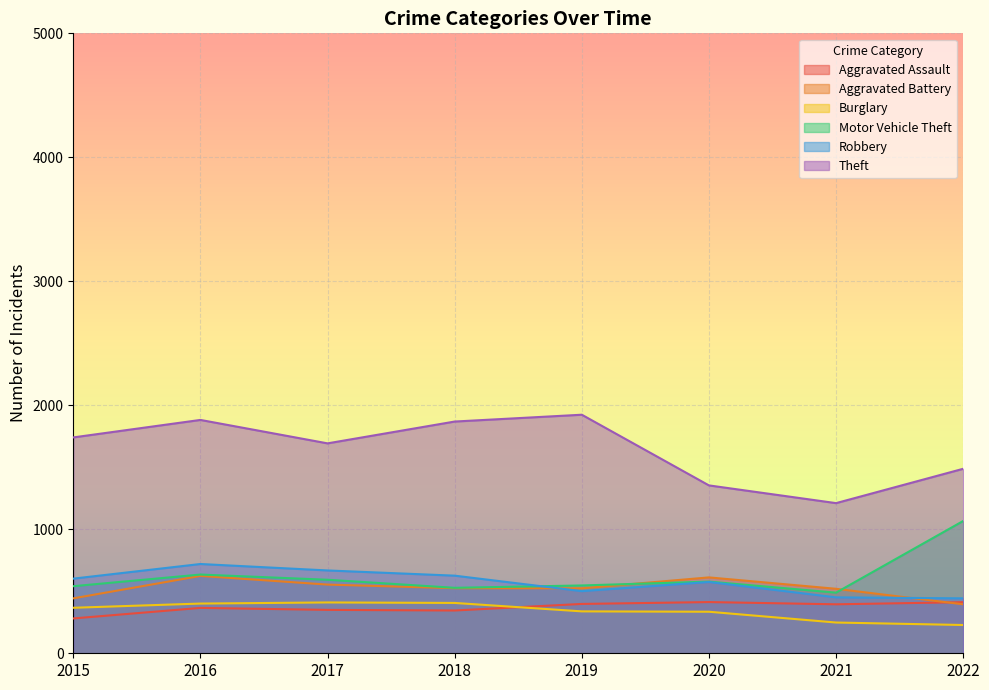

Reading left to right, list all the values displayed in this chart.

Aggravated Assault: 281	366	350	345	398	413	395	412
Aggravated Battery: 443	624	554	525	524	612	520	395
Burglary: 367	401	410	406	338	335	248	228
Motor Vehicle Theft: 541	635	593	528	547	578	489	1067
Robbery: 602	720	668	626	501	575	451	443
Theft: 1741	1882	1693	1869	1924	1354	1211	1488